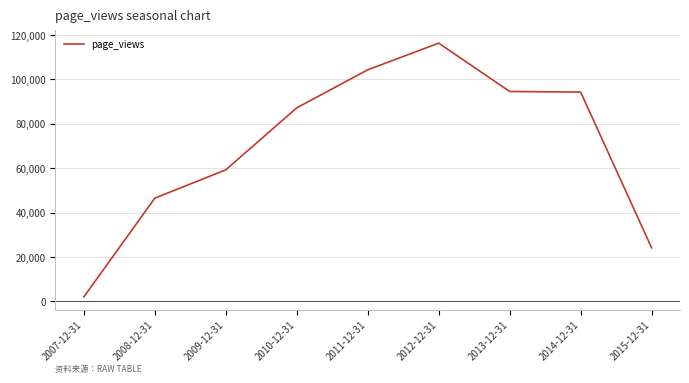

The value at 2011-12-31 is 44029. True or false?

False